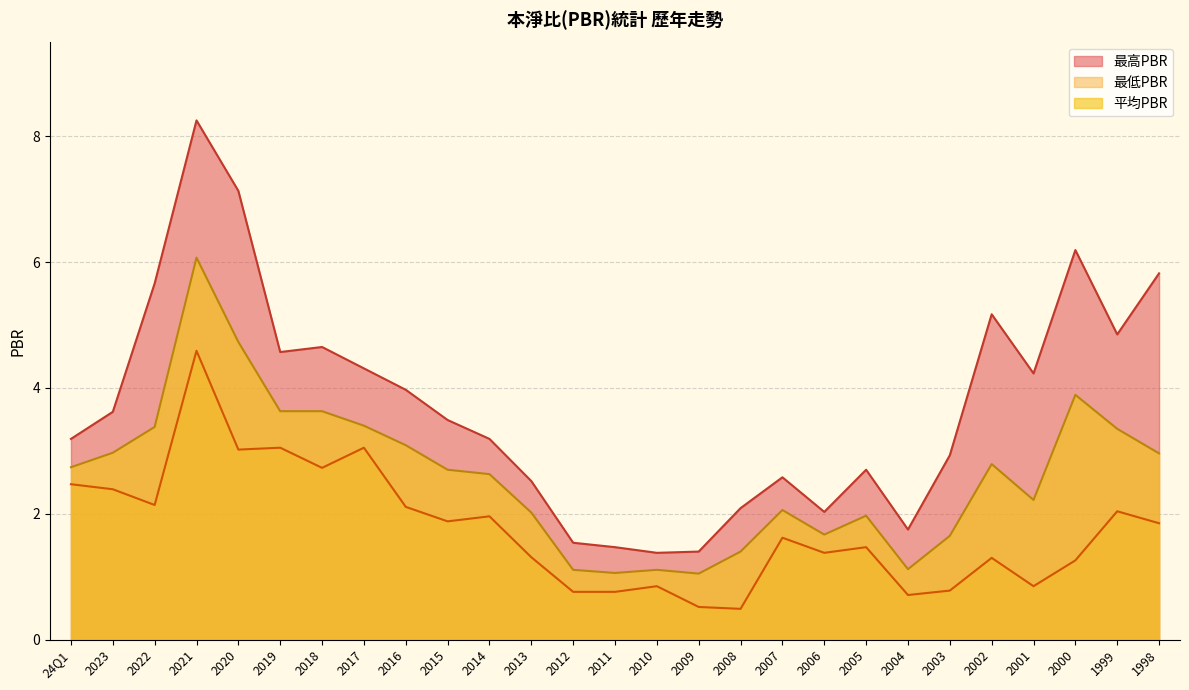

What is the total value across all series at 2019?

11.2